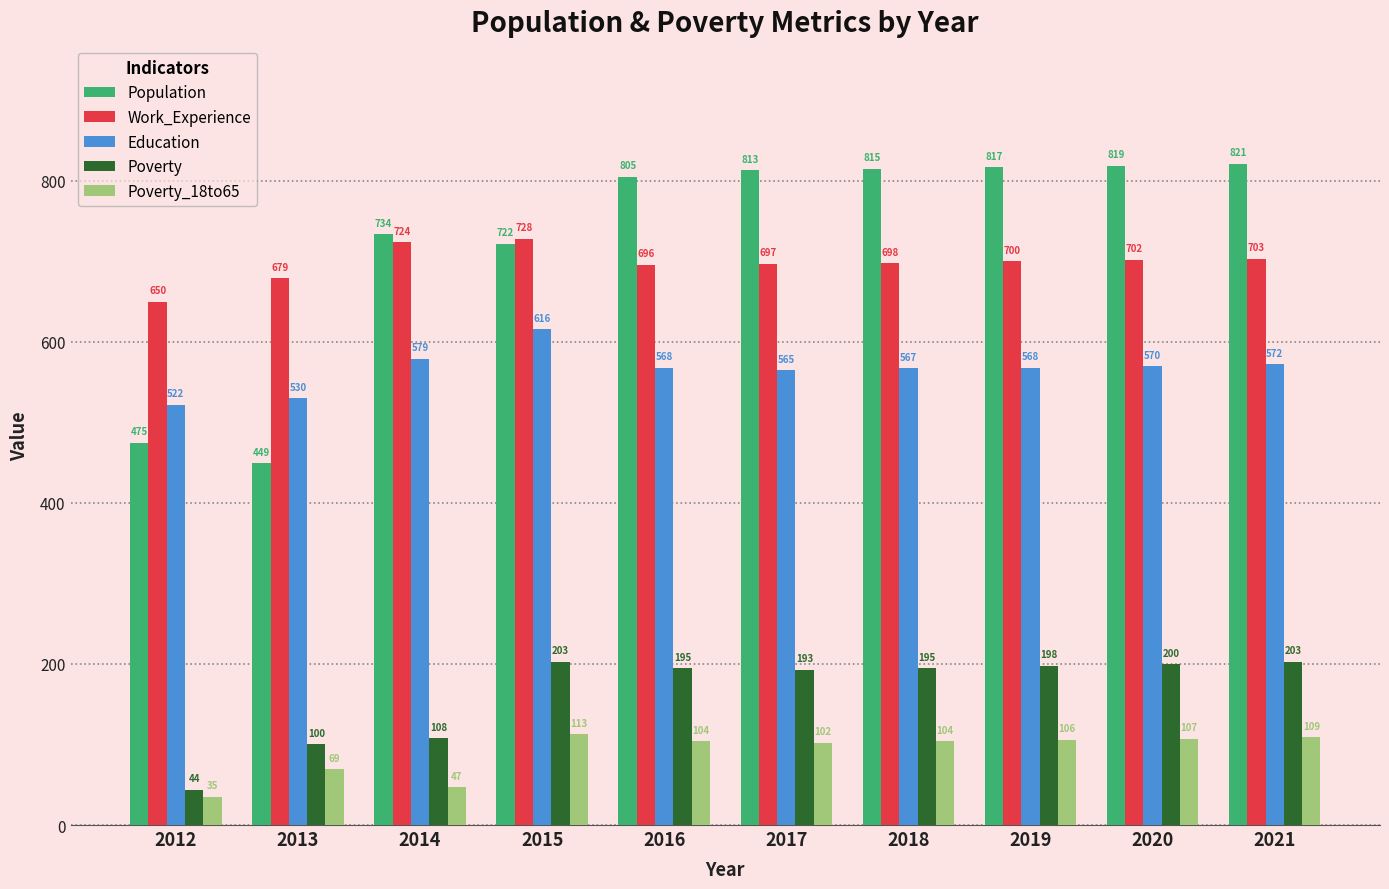

Read the Work_Experience value at 2017.

697